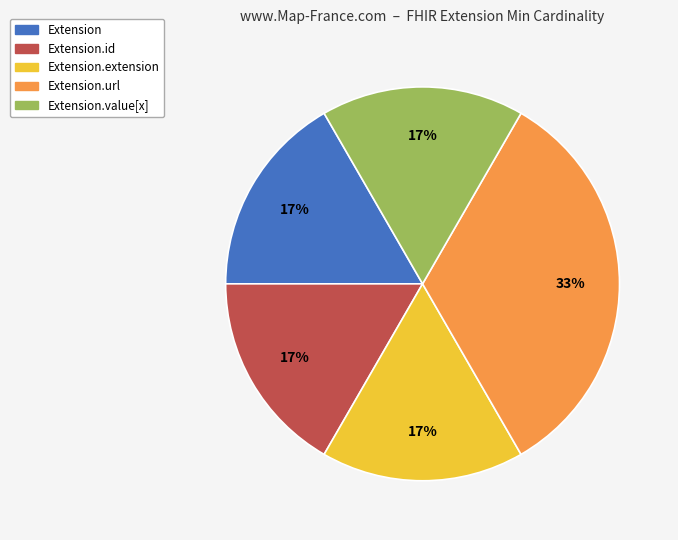

To the nearest percent, what is the average slice percentage?

20%